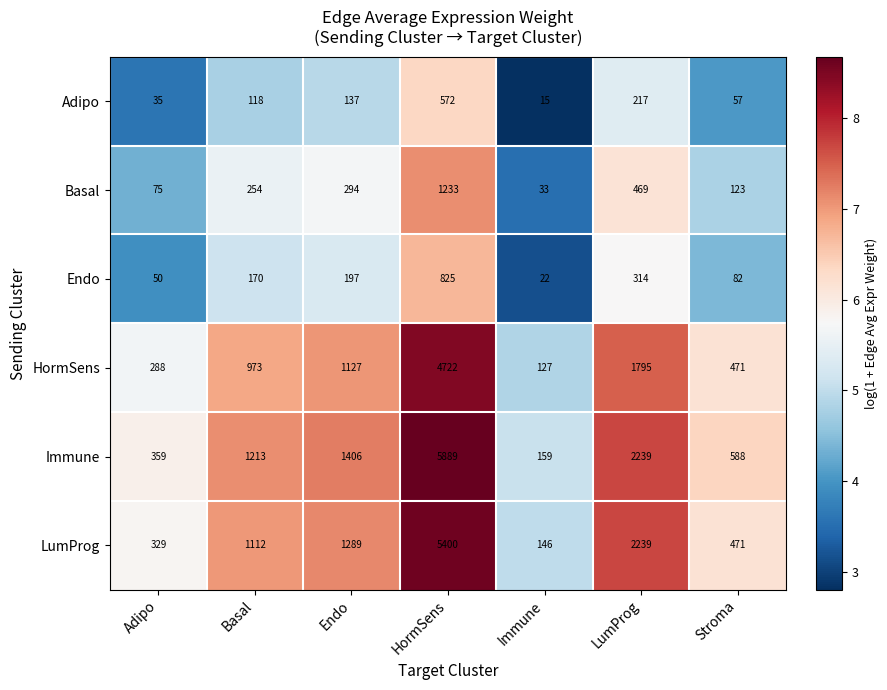

Between Endo and LumProg, which series saw the biggest shift?

LumProg